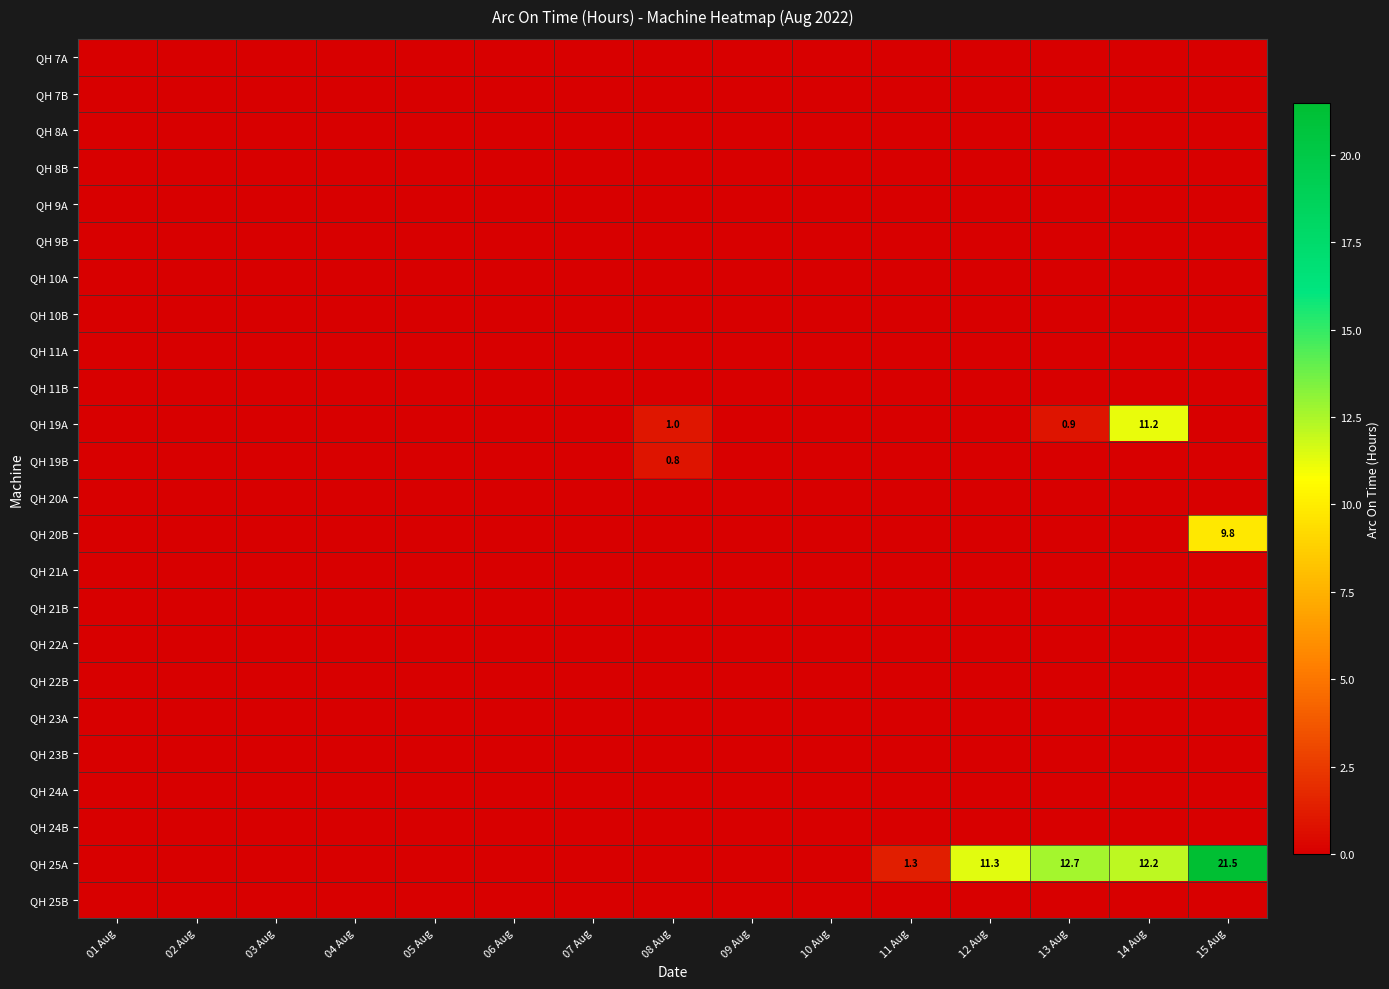

The QH 22B series shows 0.0 at 15 Aug. True or false?

True